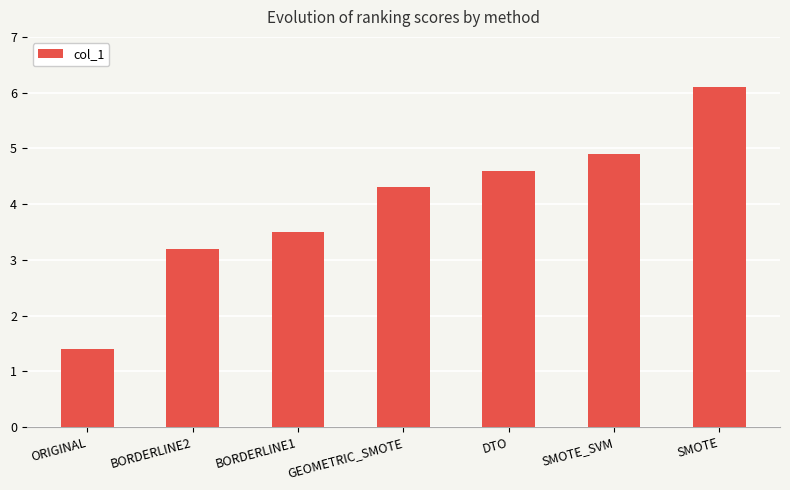

What is the minimum value shown in the chart?

1.4